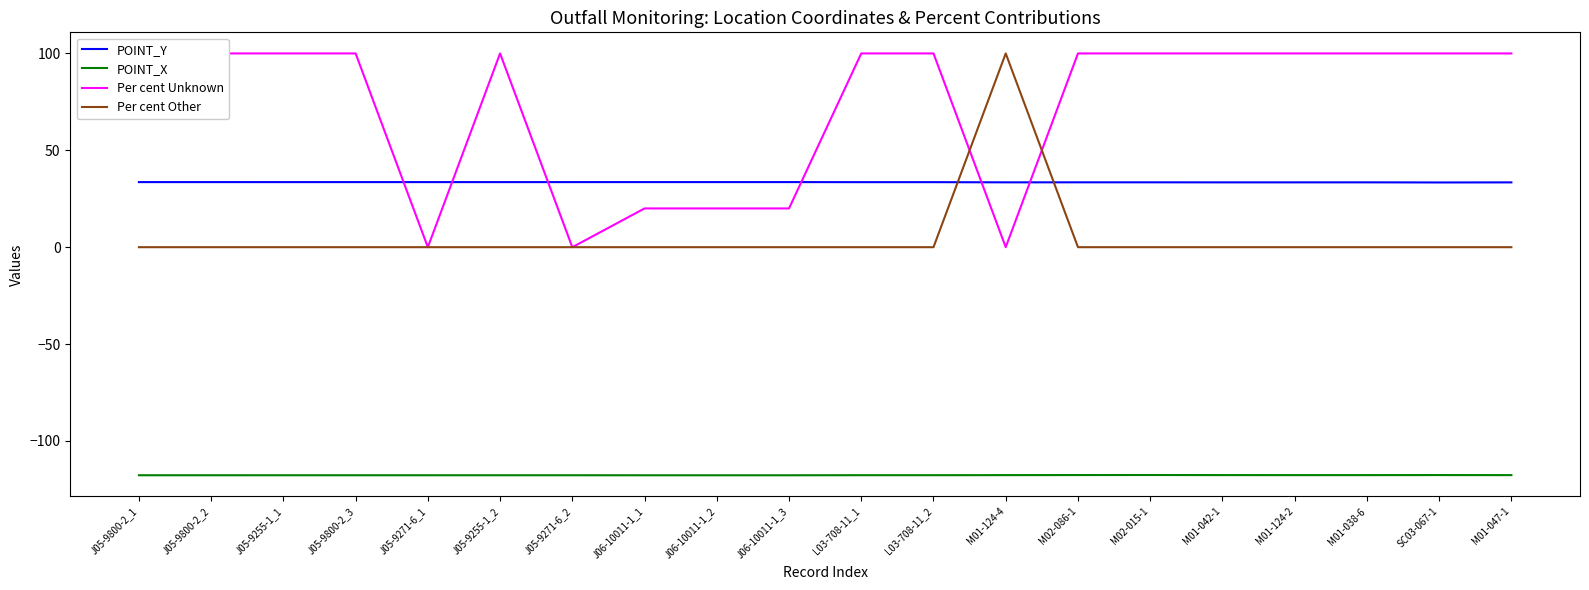

Where is Per cent Unknown nearest to the value 50?

J06-10011-1_1